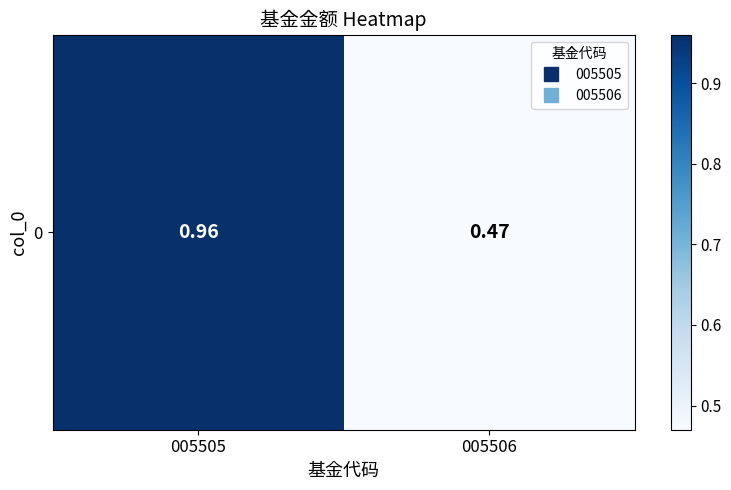

Rank the categories by value from highest to lowest.

005505, 005506